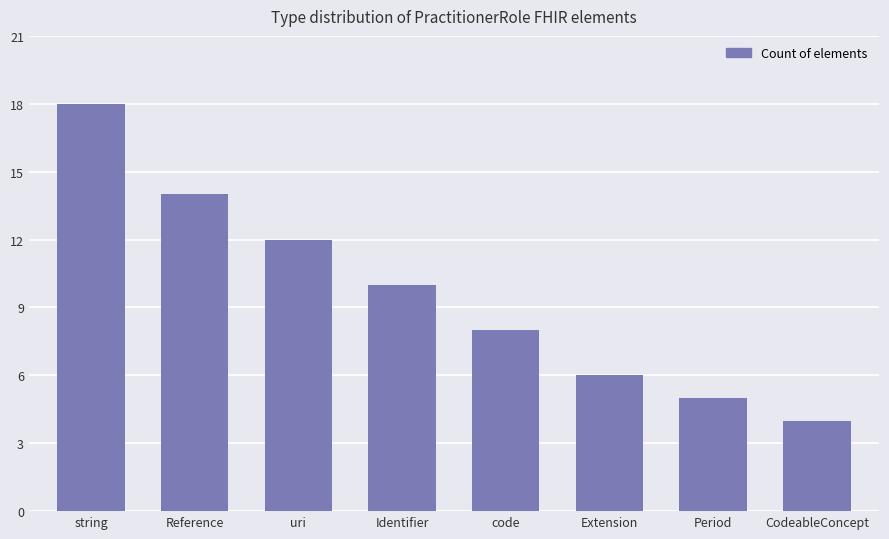

List the labels in order of value, smallest first.

CodeableConcept, Period, Extension, code, Identifier, uri, Reference, string